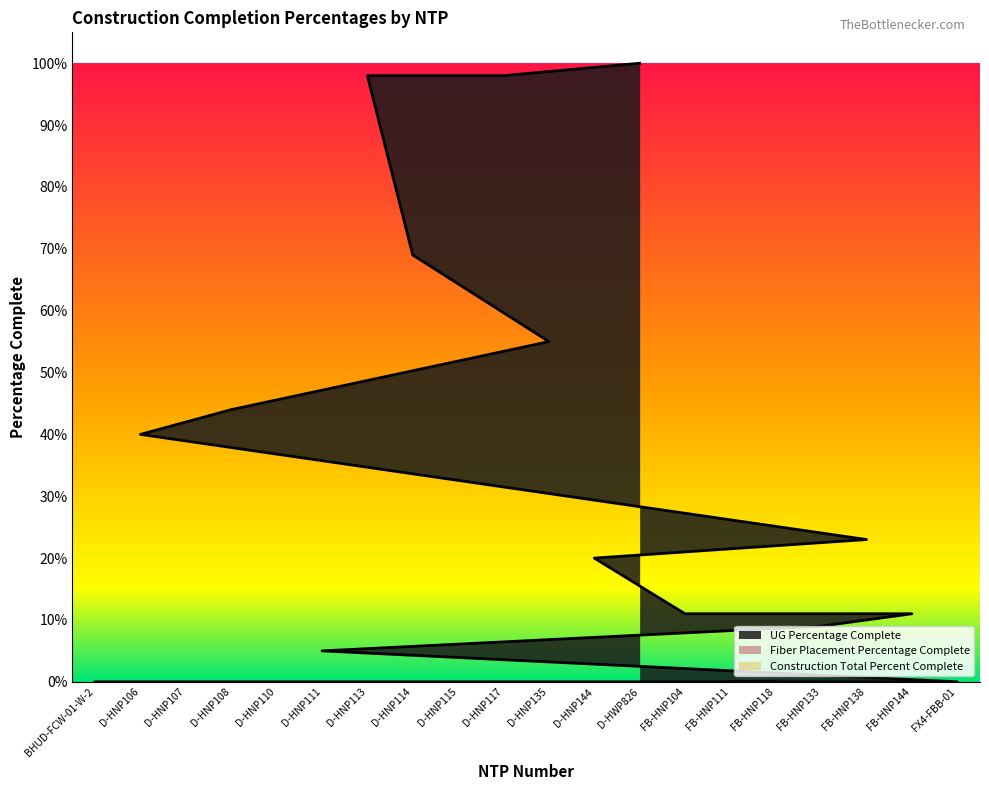

What are all the series names shown in the legend?

UG Percentage Complete, Fiber Placement Percentage Complete, Construction Total Percent Complete